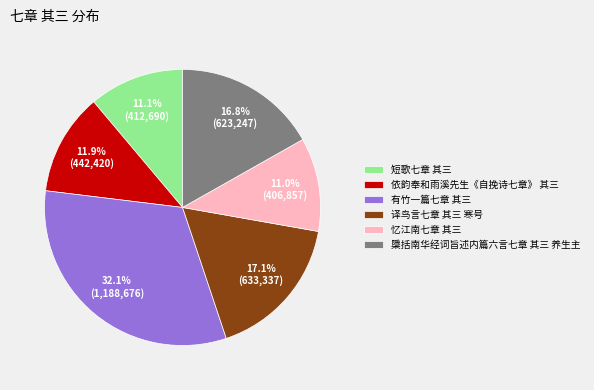

To the nearest percent, what is the difference between the 依韵奉和雨溪先生《自挽诗七章》 其三 and 有竹一篇七章 其三 slice percentages?

20%